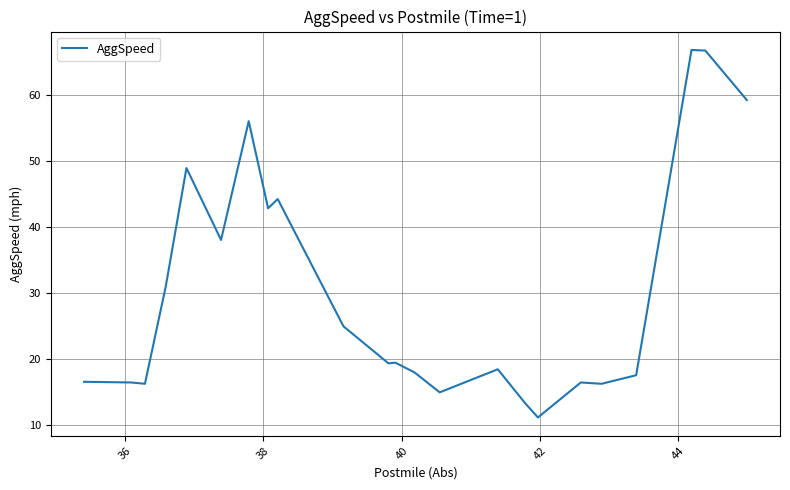

What is the difference between the maximum and minimum values?

55.7